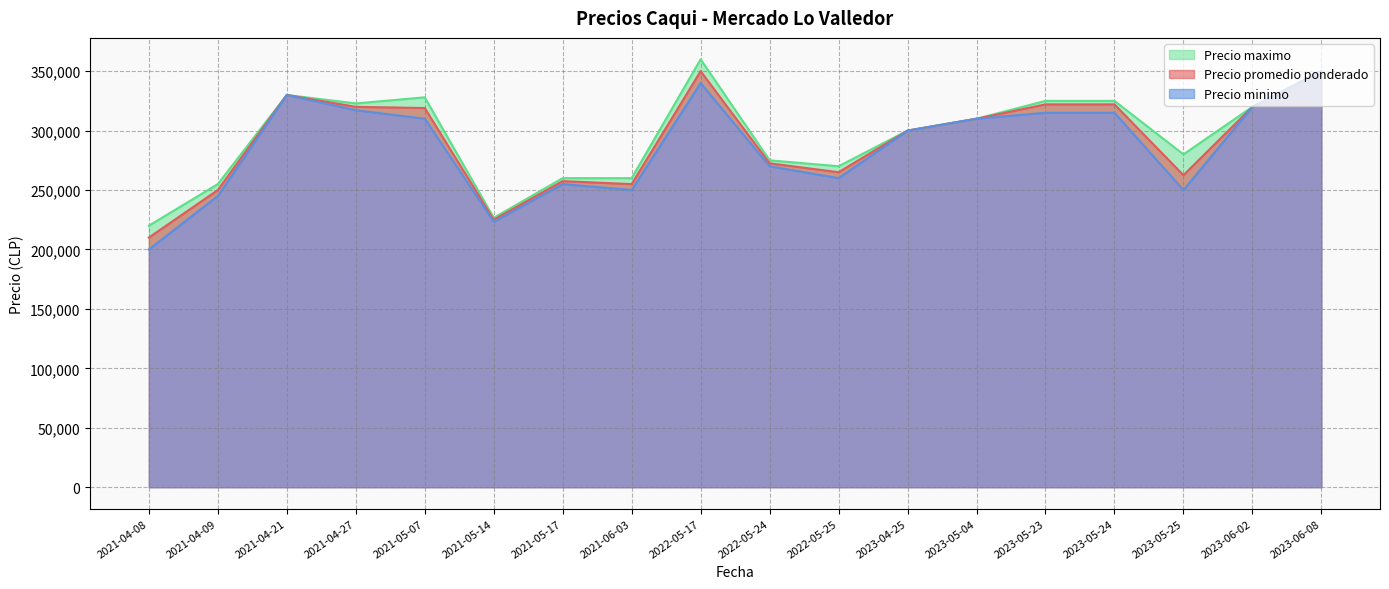

What is the minimum value for Precio promedio ponderado?

210000.0